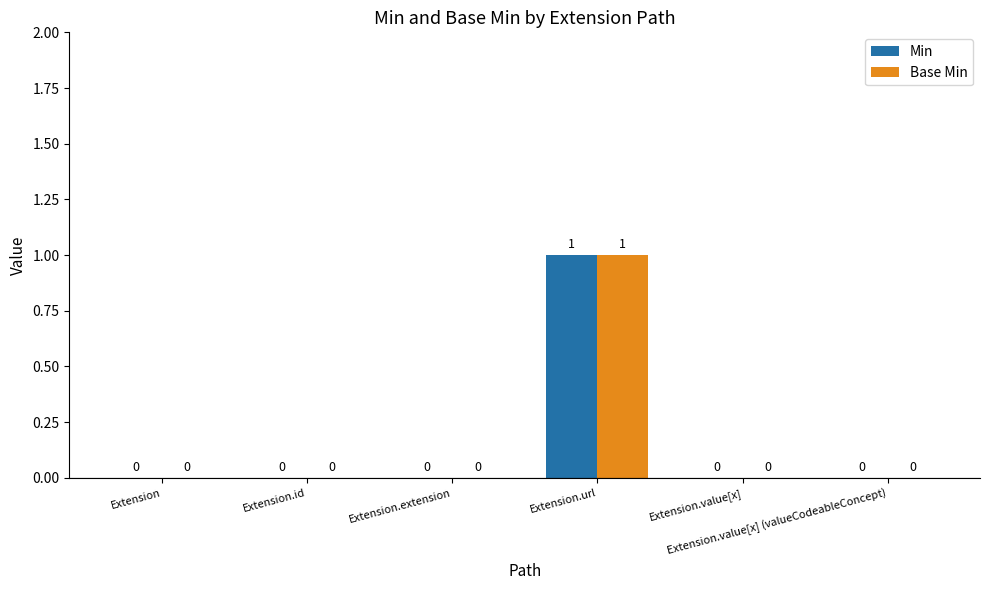

How many categories are shown in the chart?

6